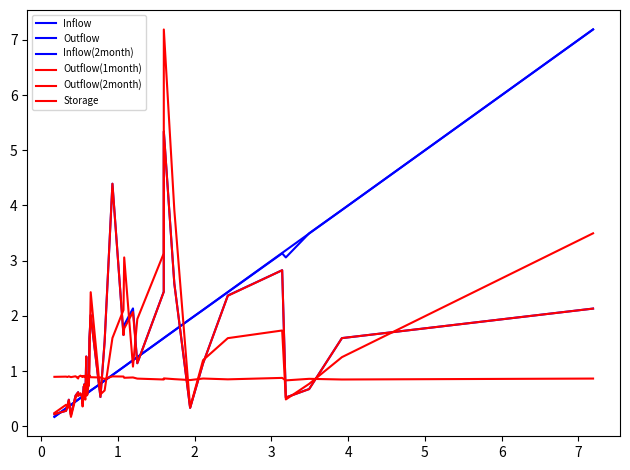

Does the chart have visible grid lines?

No